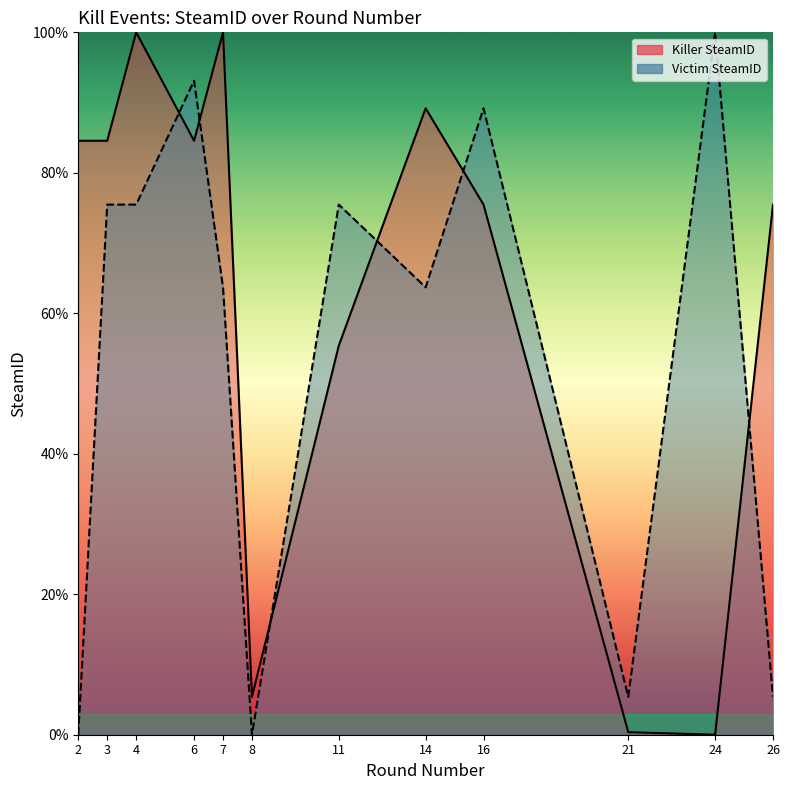

At which category does the chart reach its peak across all series?

4